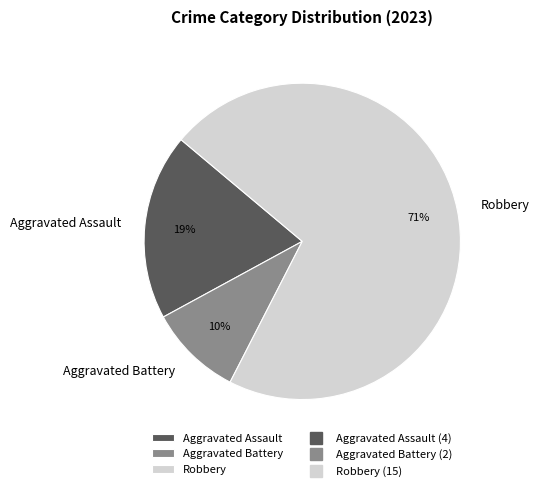

Do Robbery and Aggravated Assault together represent more than half of the pie?

Yes